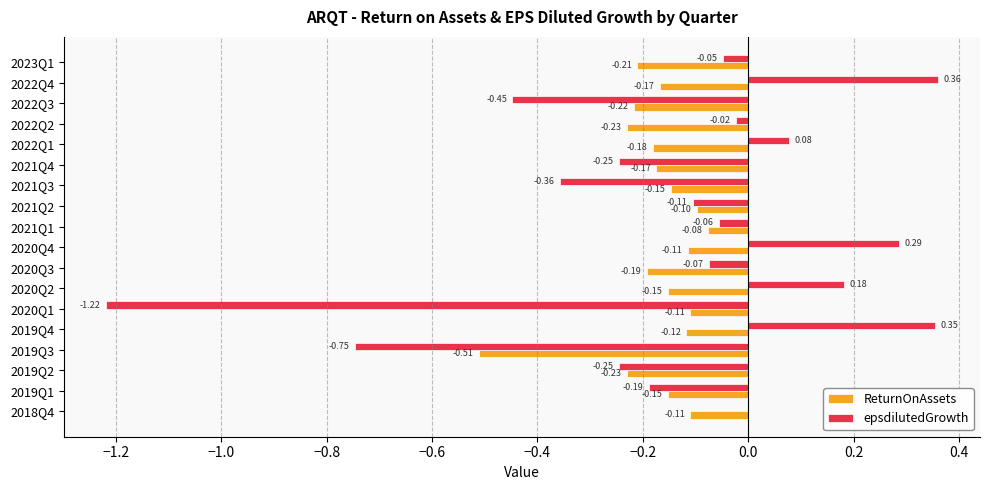

Is the value of ReturnOnAssets at 2019Q4 greater than the value of epsdilutedGrowth at 2023Q1?

No